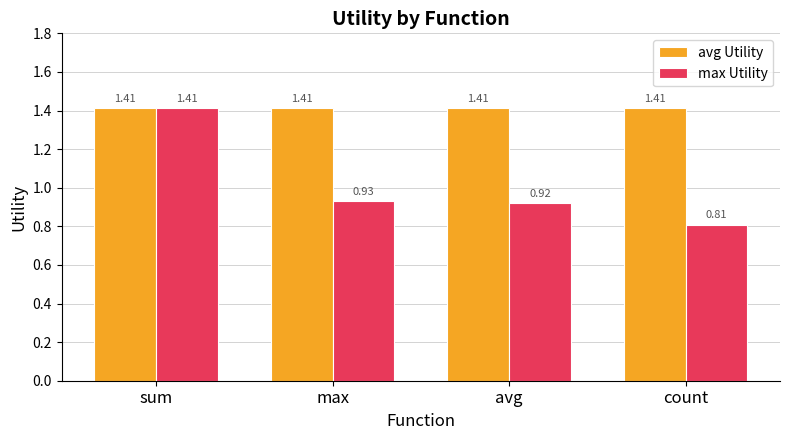

Which label corresponds to the smallest value in the chart?

count